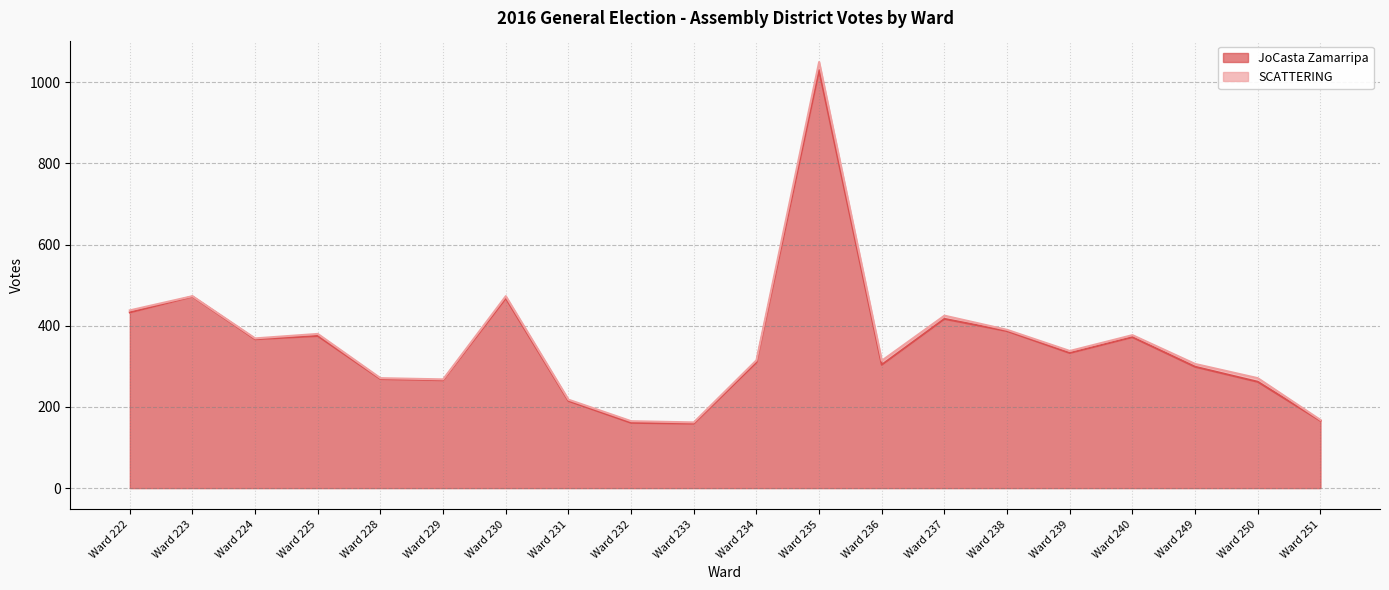

What is the minimum value shown in the chart?

159